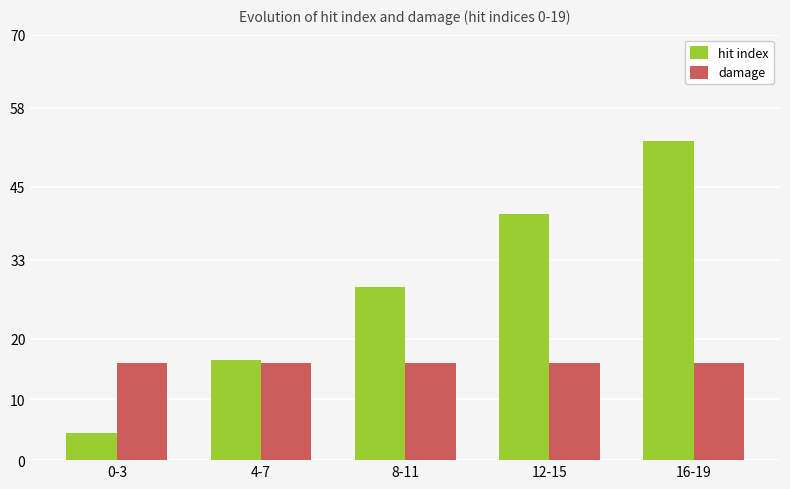

How many categories are shown in the chart?

5